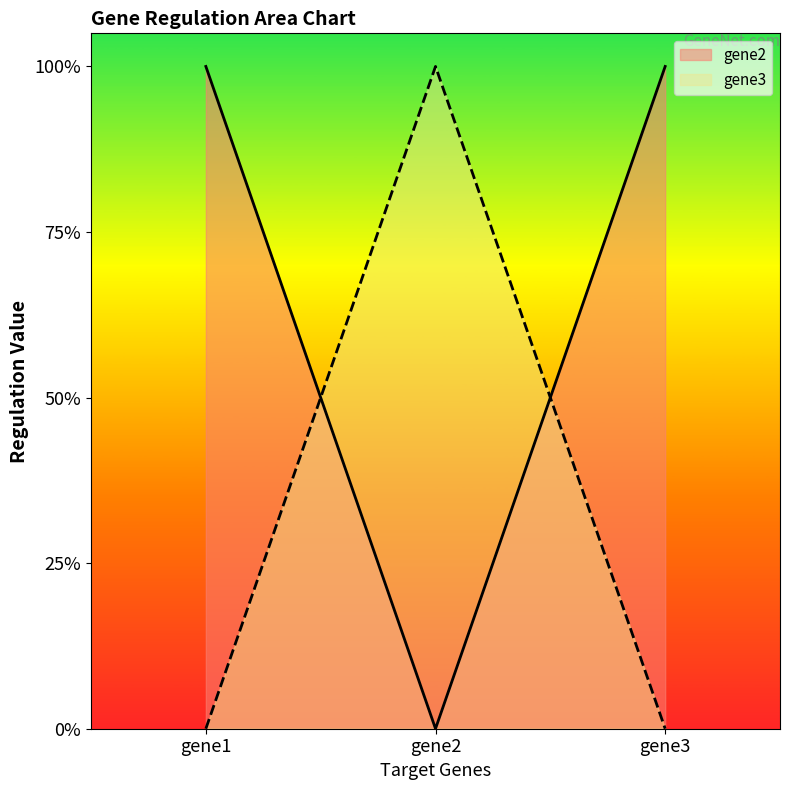

Does the chart have visible grid lines?

No